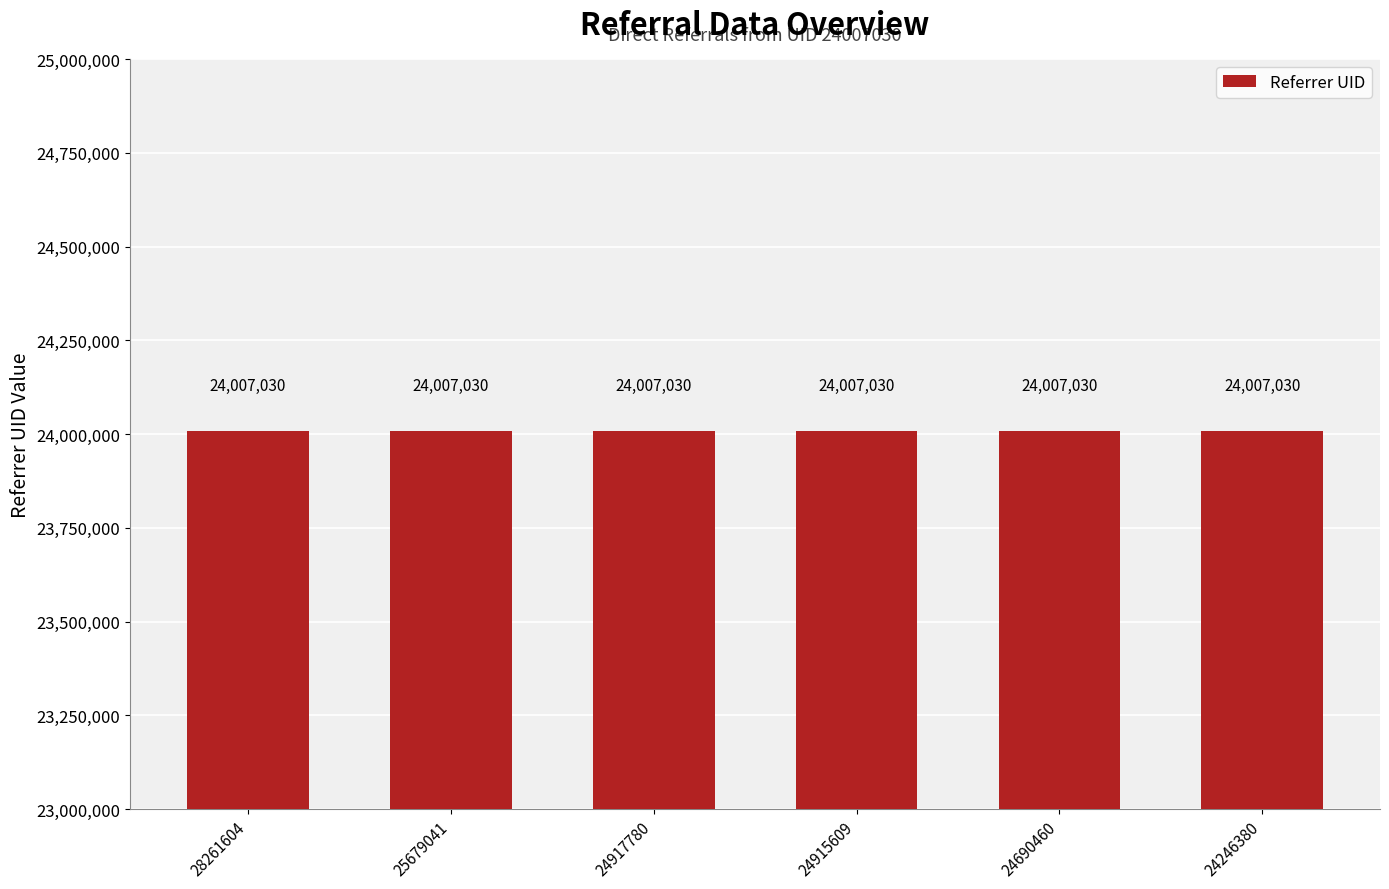

Which series has the largest total across all categories?

Referrer UID